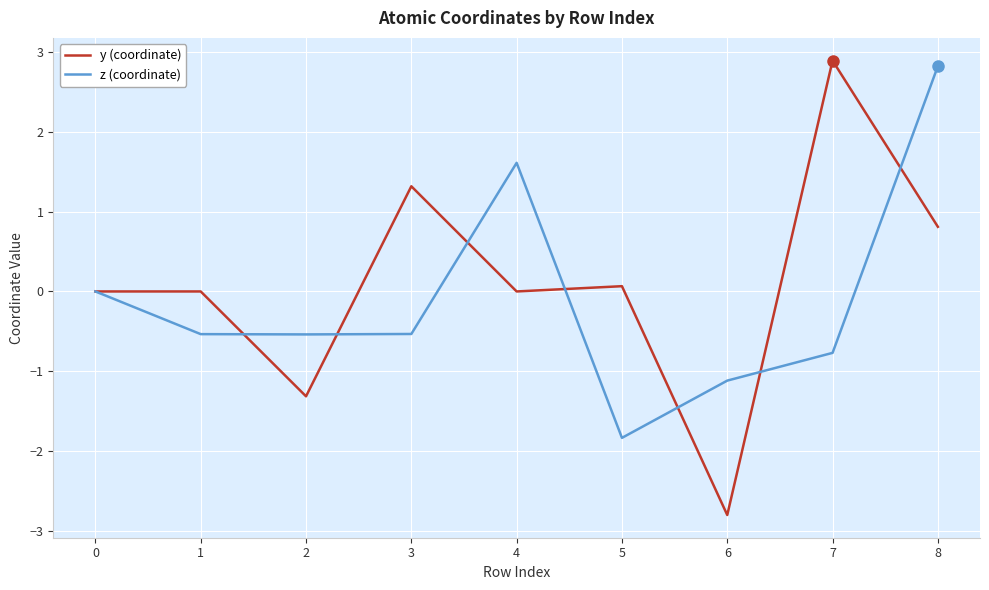

The value of z (coordinate) at 2 is -0.5. True or false?

True